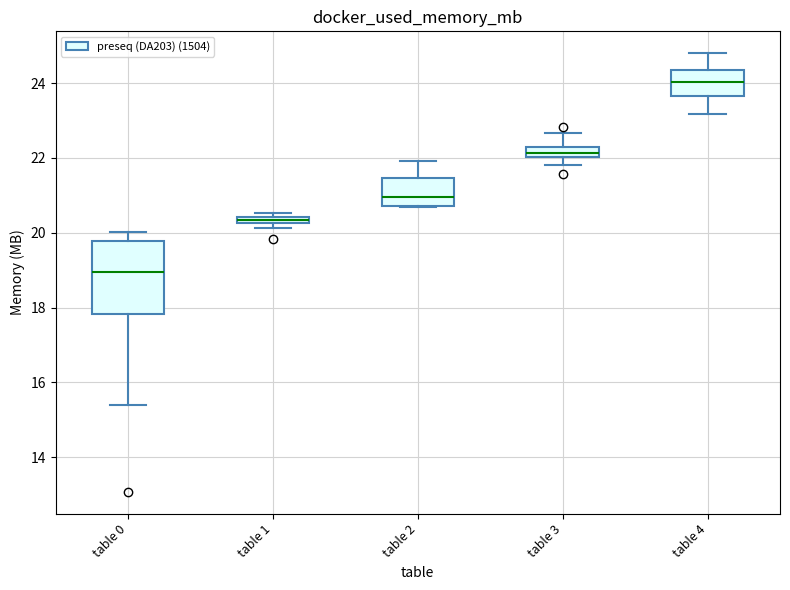

Where is the upper edge of the box for table 2 on the y-axis? The values are not printed on the chart, so give them approximately, as read against the axis.

21.4